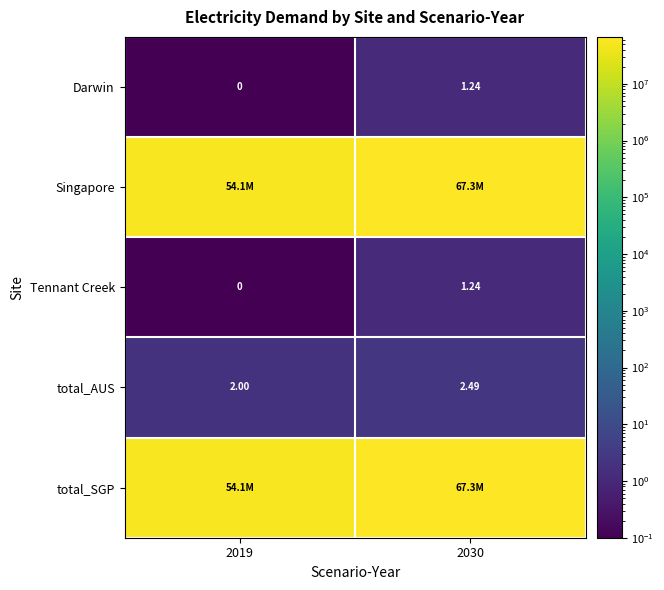

At which label is total_AUS closest to 2?

2019